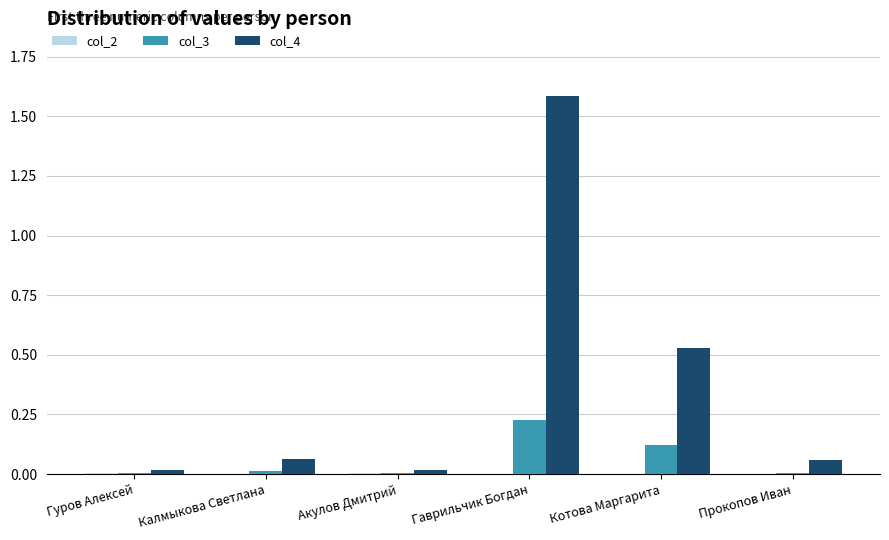

The col_4 series shows 0.0 at Акулов Дмитрий. True or false?

True